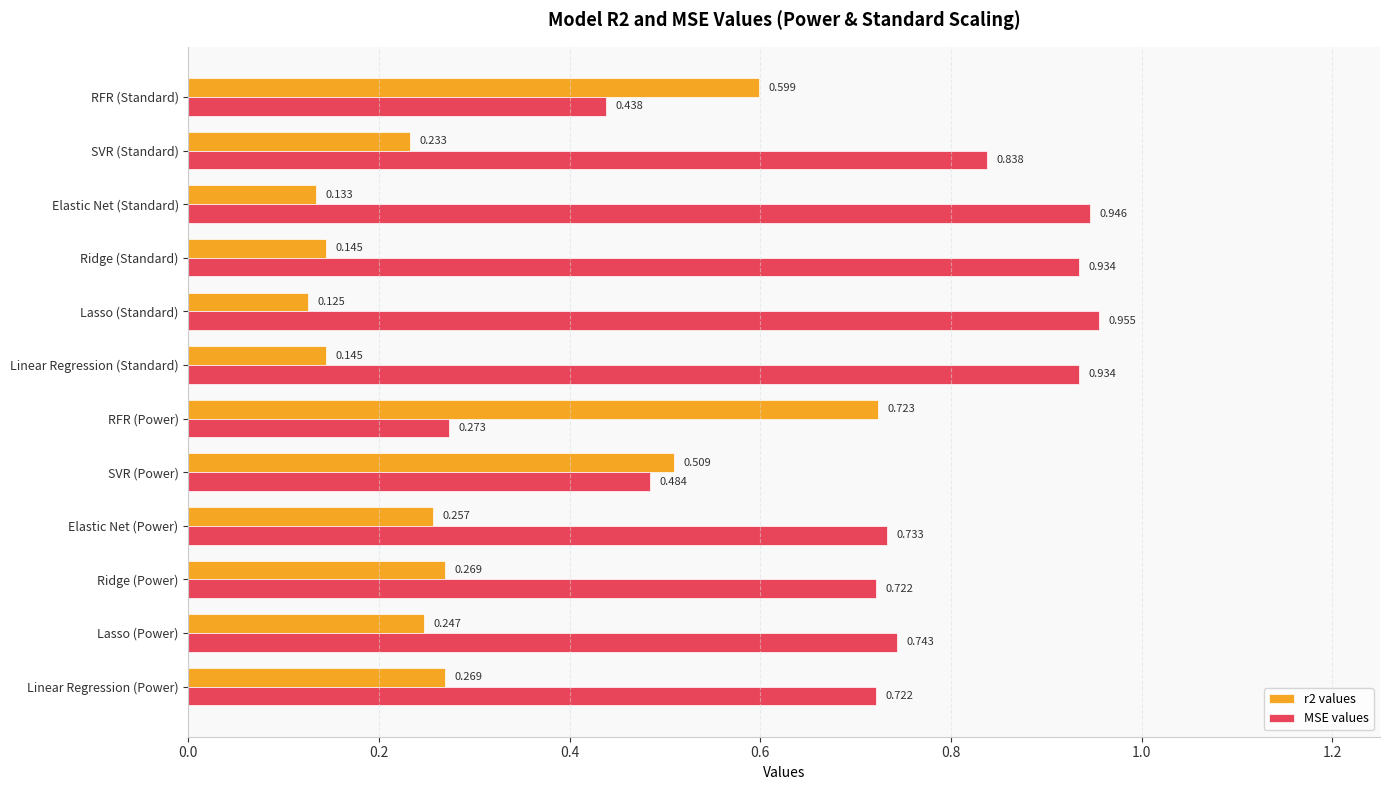

At which category does the chart reach its peak across all series?

Lasso (Standard)